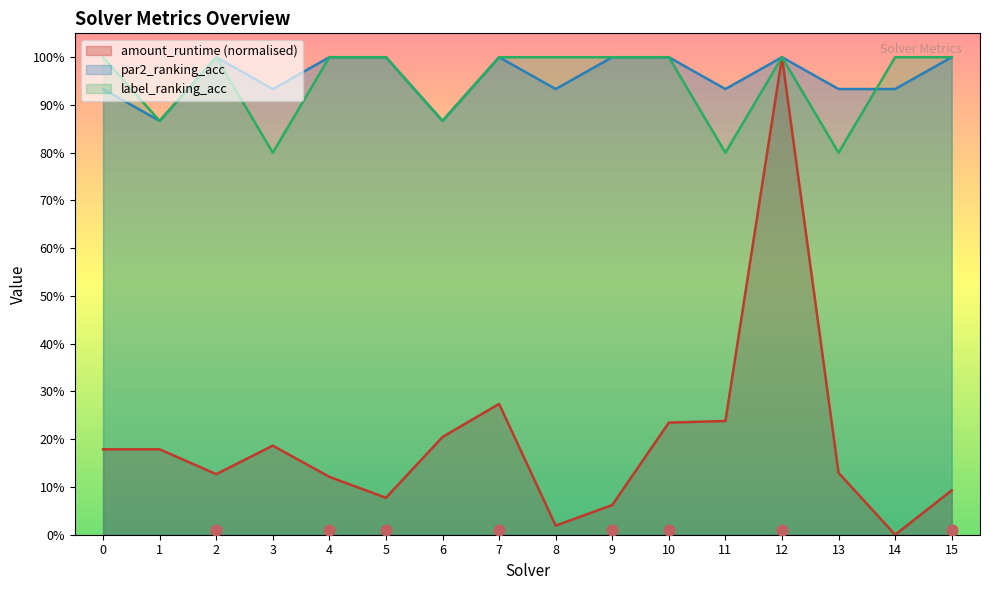

Which series contains the lowest Y value?

amount_runtime